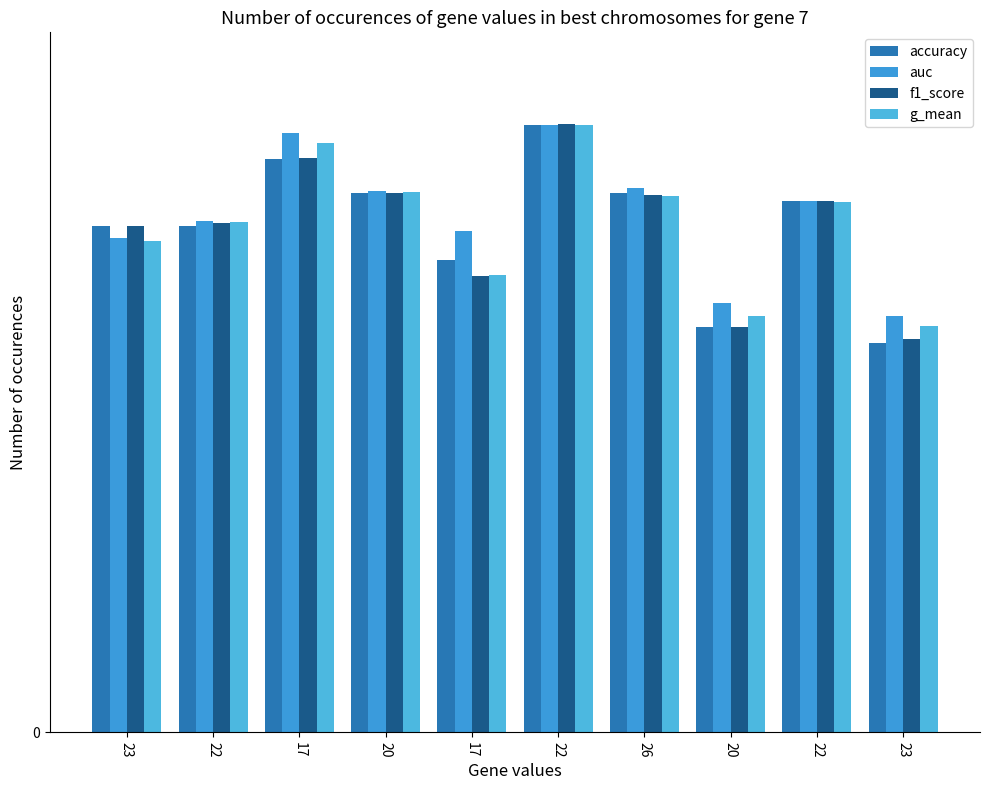

Does the chart contain any negative values?

No